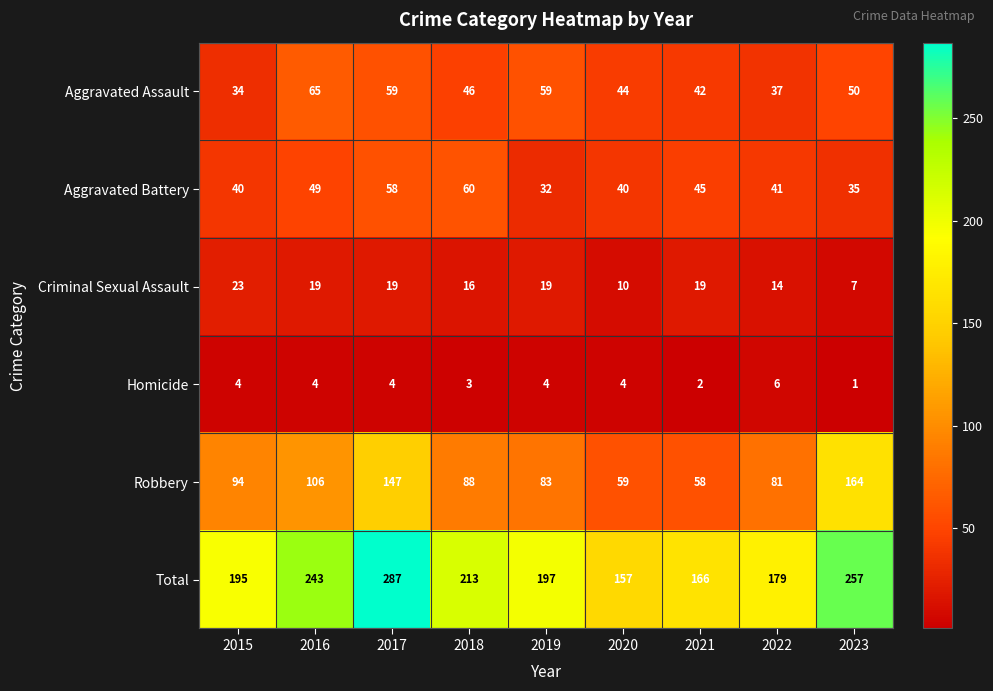

At how many categories does at least one series exceed 163?

8